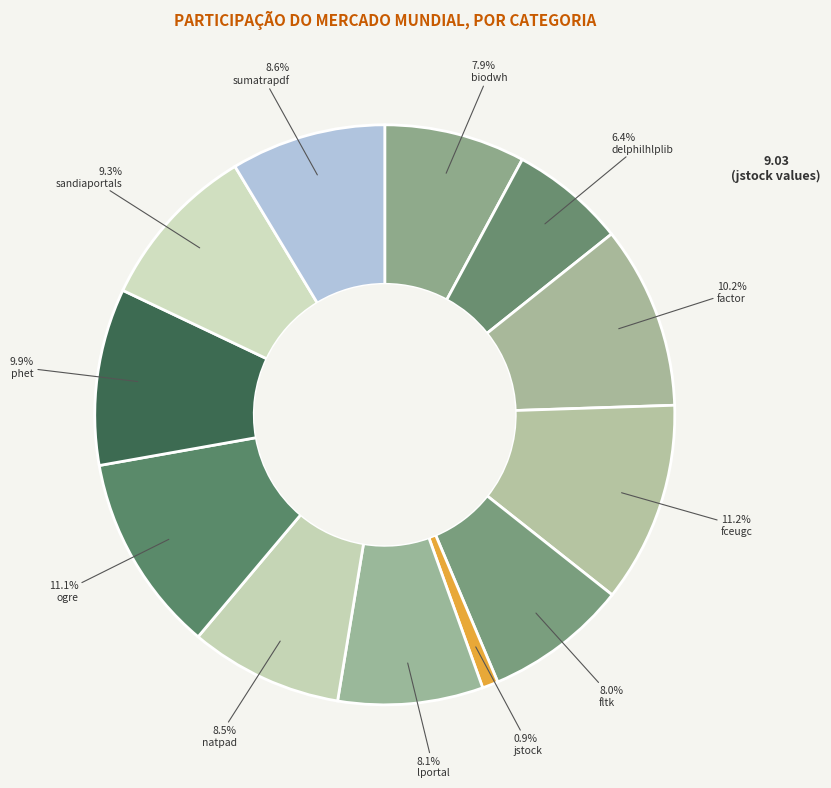

Rank the categories by value from lowest to highest.

jstock.csv, delphilhlplib.csv, biodwh.csv, fltk.csv, lportal.csv, natpad.csv, sumatrapdf.csv, sandiaportals.csv, phet.csv, factor.csv, ogre.csv, fceugc.csv